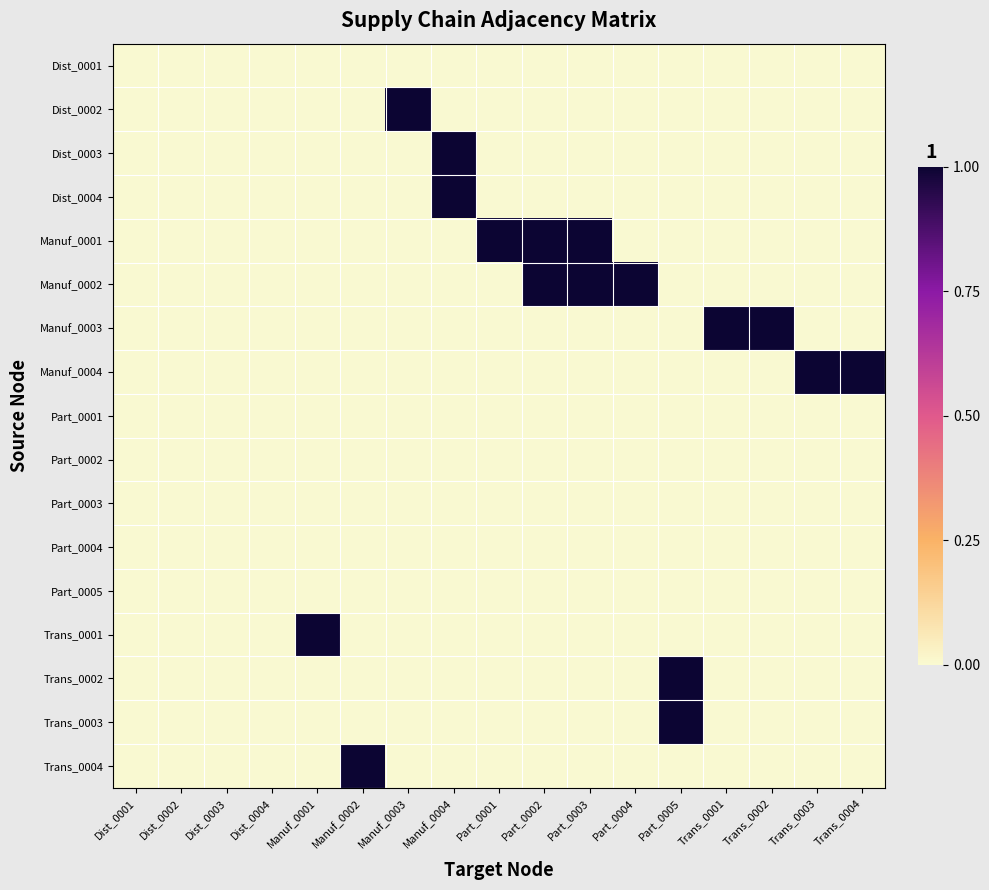

Reading right to left, transcribe all the data shown in this chart.

Dist_0001: Trans_0004=0	Trans_0003=0	Trans_0002=0	Trans_0001=0	Part_0005=0	Part_0004=0	Part_0003=0	Part_0002=0	Part_0001=0	Manuf_0004=0	Manuf_0003=0	Manuf_0002=0	Manuf_0001=0	Dist_0004=0	Dist_0003=0	Dist_0002=0	Dist_0001=0
Dist_0002: Trans_0004=0	Trans_0003=0	Trans_0002=0	Trans_0001=0	Part_0005=0	Part_0004=0	Part_0003=0	Part_0002=0	Part_0001=0	Manuf_0004=0	Manuf_0003=1	Manuf_0002=0	Manuf_0001=0	Dist_0004=0	Dist_0003=0	Dist_0002=0	Dist_0001=0
Dist_0003: Trans_0004=0	Trans_0003=0	Trans_0002=0	Trans_0001=0	Part_0005=0	Part_0004=0	Part_0003=0	Part_0002=0	Part_0001=0	Manuf_0004=1	Manuf_0003=0	Manuf_0002=0	Manuf_0001=0	Dist_0004=0	Dist_0003=0	Dist_0002=0	Dist_0001=0
Dist_0004: Trans_0004=0	Trans_0003=0	Trans_0002=0	Trans_0001=0	Part_0005=0	Part_0004=0	Part_0003=0	Part_0002=0	Part_0001=0	Manuf_0004=1	Manuf_0003=0	Manuf_0002=0	Manuf_0001=0	Dist_0004=0	Dist_0003=0	Dist_0002=0	Dist_0001=0
Manuf_0001: Trans_0004=0	Trans_0003=0	Trans_0002=0	Trans_0001=0	Part_0005=0	Part_0004=0	Part_0003=1	Part_0002=1	Part_0001=1	Manuf_0004=0	Manuf_0003=0	Manuf_0002=0	Manuf_0001=0	Dist_0004=0	Dist_0003=0	Dist_0002=0	Dist_0001=0
Manuf_0002: Trans_0004=0	Trans_0003=0	Trans_0002=0	Trans_0001=0	Part_0005=0	Part_0004=1	Part_0003=1	Part_0002=1	Part_0001=0	Manuf_0004=0	Manuf_0003=0	Manuf_0002=0	Manuf_0001=0	Dist_0004=0	Dist_0003=0	Dist_0002=0	Dist_0001=0
Manuf_0003: Trans_0004=0	Trans_0003=0	Trans_0002=1	Trans_0001=1	Part_0005=0	Part_0004=0	Part_0003=0	Part_0002=0	Part_0001=0	Manuf_0004=0	Manuf_0003=0	Manuf_0002=0	Manuf_0001=0	Dist_0004=0	Dist_0003=0	Dist_0002=0	Dist_0001=0
Manuf_0004: Trans_0004=1	Trans_0003=1	Trans_0002=0	Trans_0001=0	Part_0005=0	Part_0004=0	Part_0003=0	Part_0002=0	Part_0001=0	Manuf_0004=0	Manuf_0003=0	Manuf_0002=0	Manuf_0001=0	Dist_0004=0	Dist_0003=0	Dist_0002=0	Dist_0001=0
Part_0001: Trans_0004=0	Trans_0003=0	Trans_0002=0	Trans_0001=0	Part_0005=0	Part_0004=0	Part_0003=0	Part_0002=0	Part_0001=0	Manuf_0004=0	Manuf_0003=0	Manuf_0002=0	Manuf_0001=0	Dist_0004=0	Dist_0003=0	Dist_0002=0	Dist_0001=0
Part_0002: Trans_0004=0	Trans_0003=0	Trans_0002=0	Trans_0001=0	Part_0005=0	Part_0004=0	Part_0003=0	Part_0002=0	Part_0001=0	Manuf_0004=0	Manuf_0003=0	Manuf_0002=0	Manuf_0001=0	Dist_0004=0	Dist_0003=0	Dist_0002=0	Dist_0001=0
Part_0003: Trans_0004=0	Trans_0003=0	Trans_0002=0	Trans_0001=0	Part_0005=0	Part_0004=0	Part_0003=0	Part_0002=0	Part_0001=0	Manuf_0004=0	Manuf_0003=0	Manuf_0002=0	Manuf_0001=0	Dist_0004=0	Dist_0003=0	Dist_0002=0	Dist_0001=0
Part_0004: Trans_0004=0	Trans_0003=0	Trans_0002=0	Trans_0001=0	Part_0005=0	Part_0004=0	Part_0003=0	Part_0002=0	Part_0001=0	Manuf_0004=0	Manuf_0003=0	Manuf_0002=0	Manuf_0001=0	Dist_0004=0	Dist_0003=0	Dist_0002=0	Dist_0001=0
Part_0005: Trans_0004=0	Trans_0003=0	Trans_0002=0	Trans_0001=0	Part_0005=0	Part_0004=0	Part_0003=0	Part_0002=0	Part_0001=0	Manuf_0004=0	Manuf_0003=0	Manuf_0002=0	Manuf_0001=0	Dist_0004=0	Dist_0003=0	Dist_0002=0	Dist_0001=0
Trans_0001: Trans_0004=0	Trans_0003=0	Trans_0002=0	Trans_0001=0	Part_0005=0	Part_0004=0	Part_0003=0	Part_0002=0	Part_0001=0	Manuf_0004=0	Manuf_0003=0	Manuf_0002=0	Manuf_0001=1	Dist_0004=0	Dist_0003=0	Dist_0002=0	Dist_0001=0
Trans_0002: Trans_0004=0	Trans_0003=0	Trans_0002=0	Trans_0001=0	Part_0005=1	Part_0004=0	Part_0003=0	Part_0002=0	Part_0001=0	Manuf_0004=0	Manuf_0003=0	Manuf_0002=0	Manuf_0001=0	Dist_0004=0	Dist_0003=0	Dist_0002=0	Dist_0001=0
Trans_0003: Trans_0004=0	Trans_0003=0	Trans_0002=0	Trans_0001=0	Part_0005=1	Part_0004=0	Part_0003=0	Part_0002=0	Part_0001=0	Manuf_0004=0	Manuf_0003=0	Manuf_0002=0	Manuf_0001=0	Dist_0004=0	Dist_0003=0	Dist_0002=0	Dist_0001=0
Trans_0004: Trans_0004=0	Trans_0003=0	Trans_0002=0	Trans_0001=0	Part_0005=0	Part_0004=0	Part_0003=0	Part_0002=0	Part_0001=0	Manuf_0004=0	Manuf_0003=0	Manuf_0002=1	Manuf_0001=0	Dist_0004=0	Dist_0003=0	Dist_0002=0	Dist_0001=0